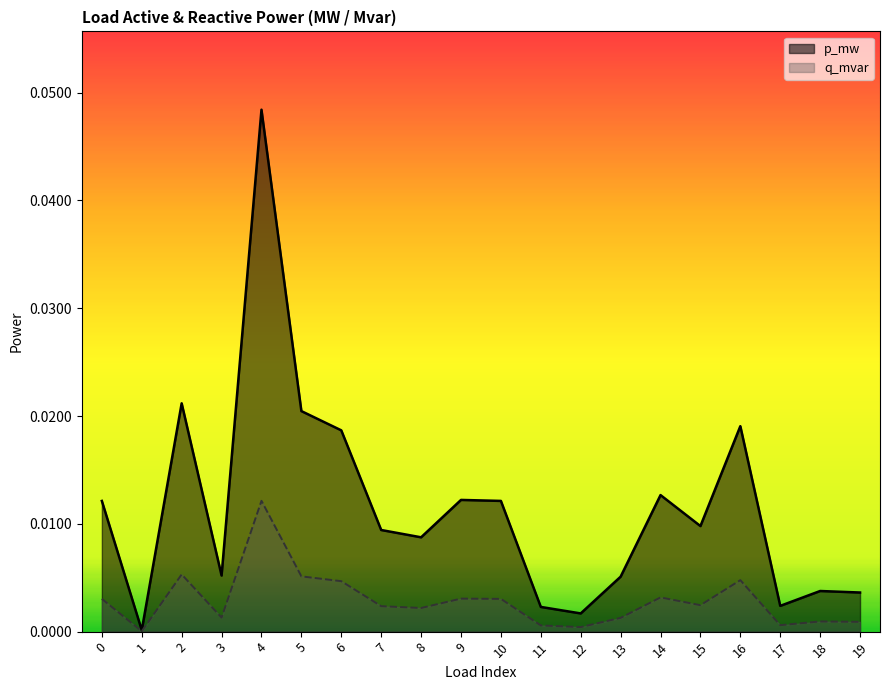

Which category has the highest value across all series?

4